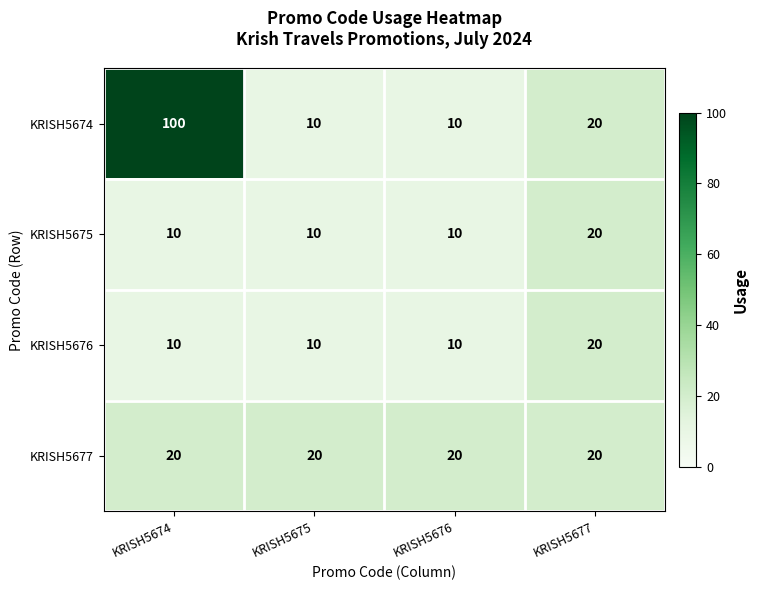

Which category has the highest value in the KRISH5675 series?

KRISH5677